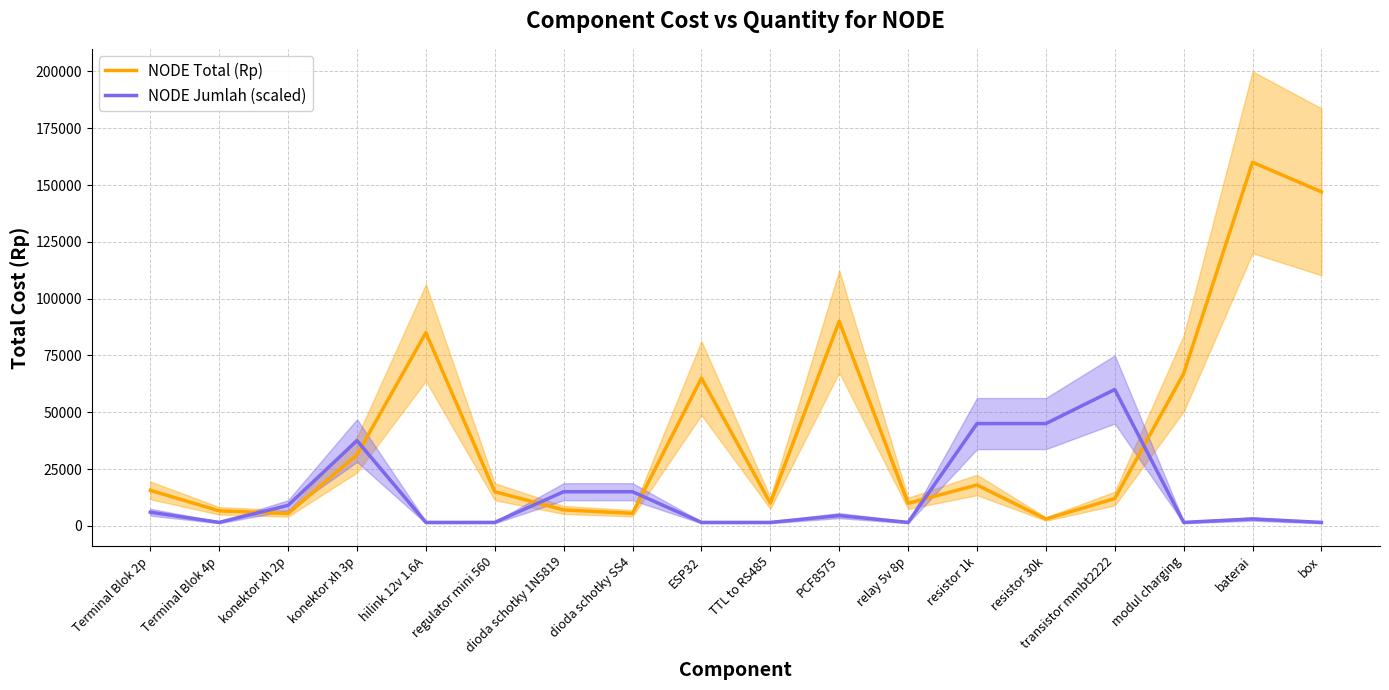

Is the value of NODE Jumlah (scaled) at modul charging greater than the value of NODE Total (Rp) at baterai?

No